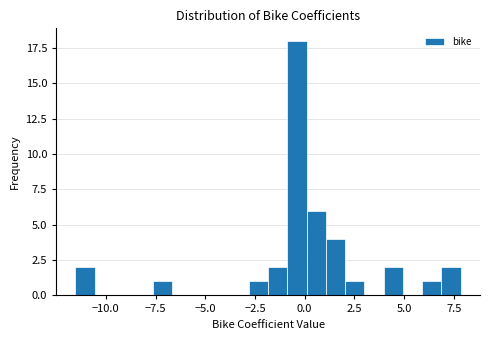

Around what value on the x-axis is the tallest bar? Give the approximate position of its centre, as read against the axis.

-0.5